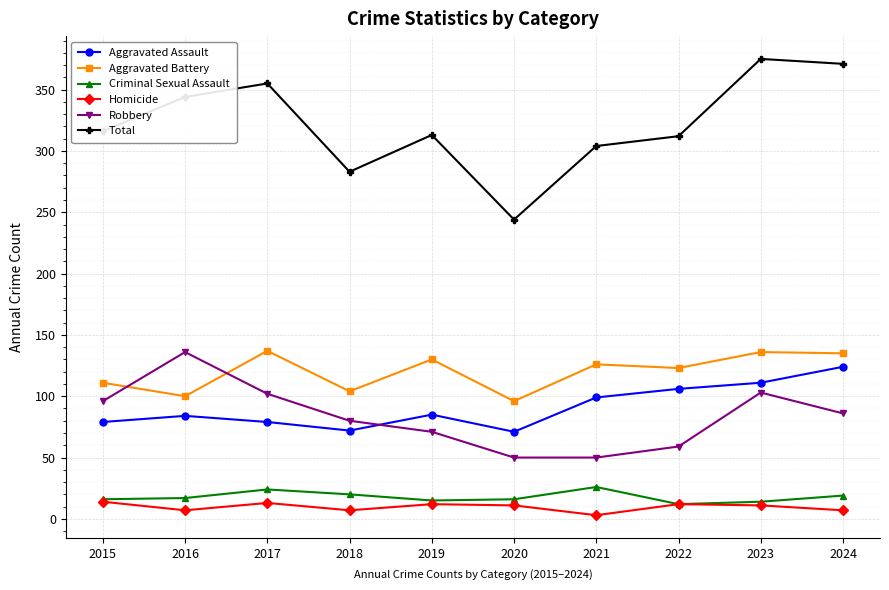

Which series changed the most between 2015 and 2023?

Total